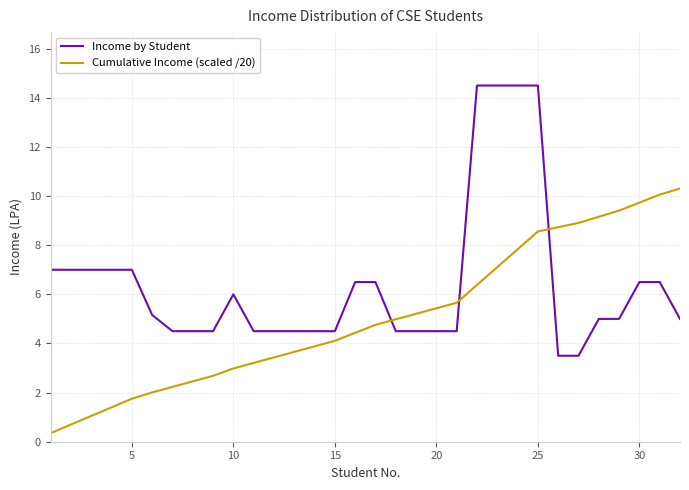

List the series in order of their overall mean, highest first.

Income by Student, Cumulative Income (scaled /20)